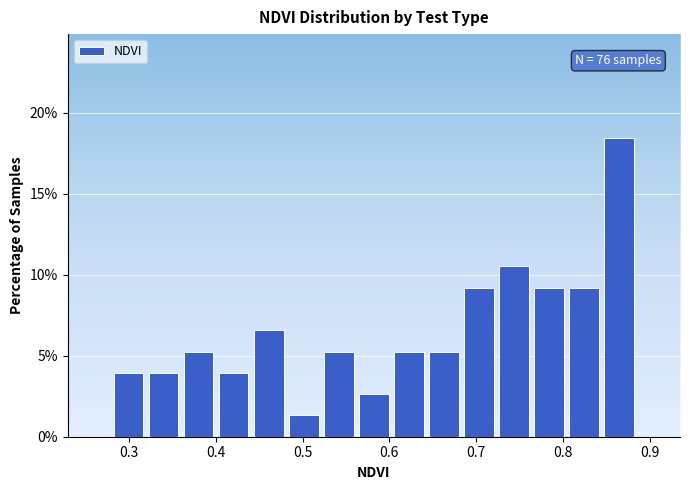

Which range on the x-axis has the tallest bar?

0.84 to 0.89